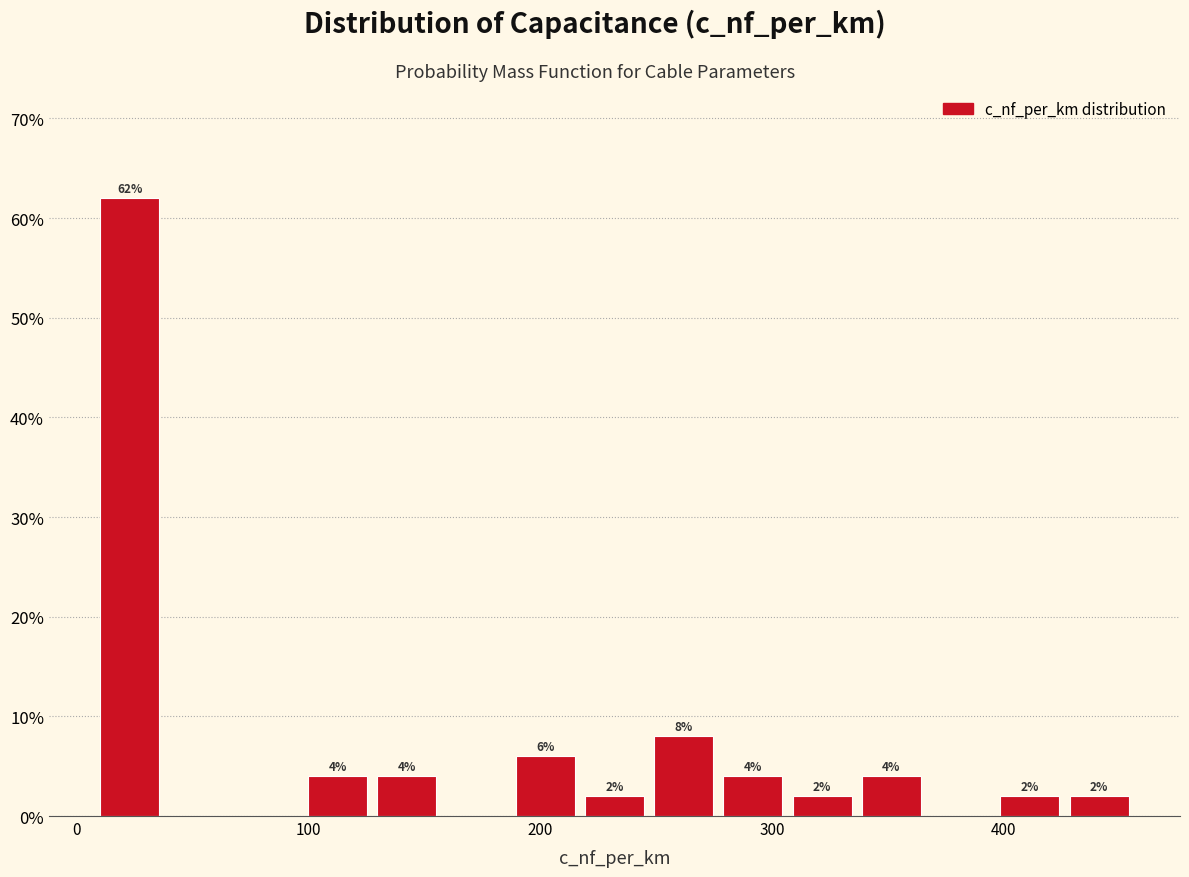

Read against the x-axis, roughly where is the centre of the tallest bar?

20